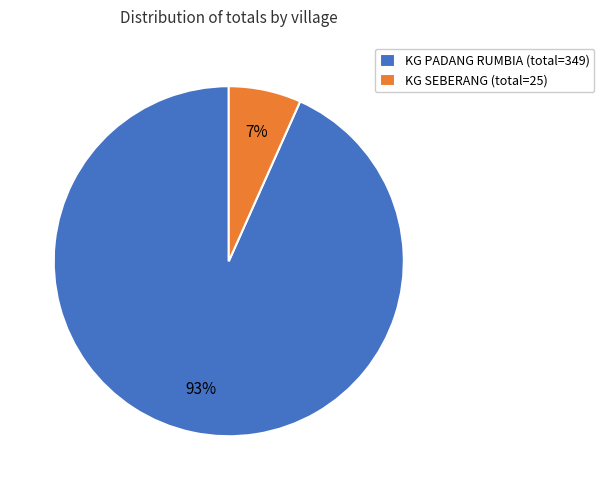

Between KG SEBERANG and KG PADANG RUMBIA, which is larger?

KG PADANG RUMBIA